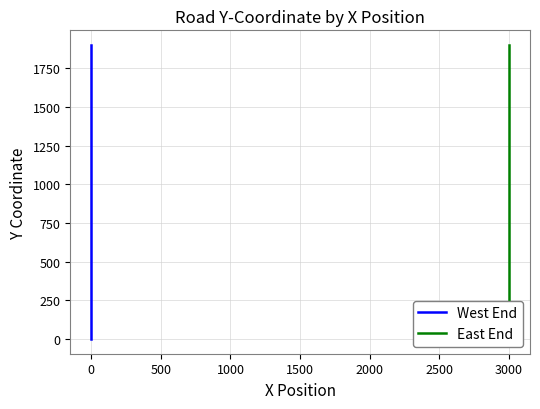

How many lines are shown in the chart?

2